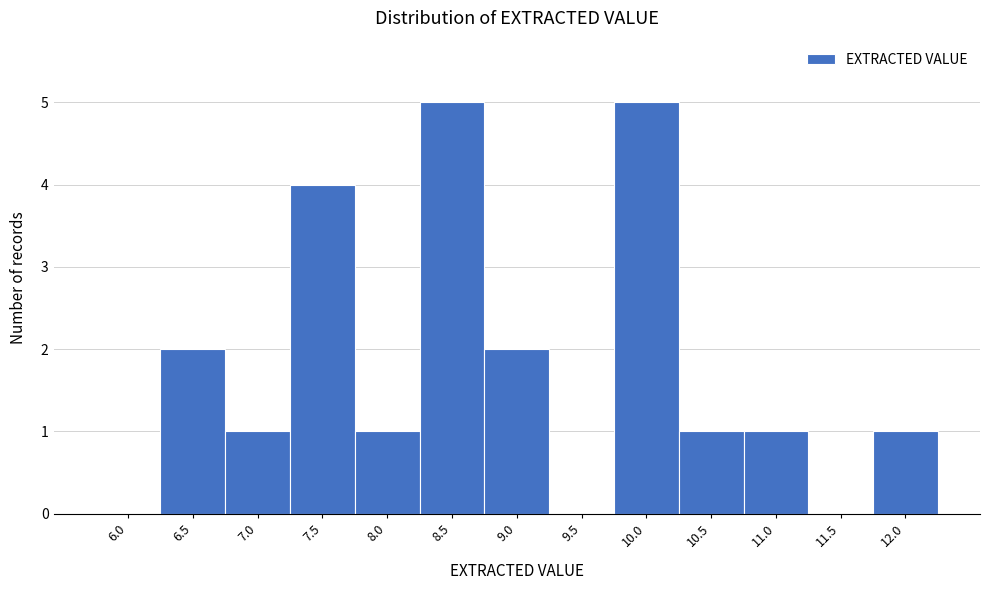

Reading left to right, list all the values displayed in this chart.

6.0=0	6.5=2	7.0=1	7.5=4	8.0=1	8.5=5	9.0=2	9.5=0	10.0=5	10.5=1	11.0=1	11.5=0	12.0=1